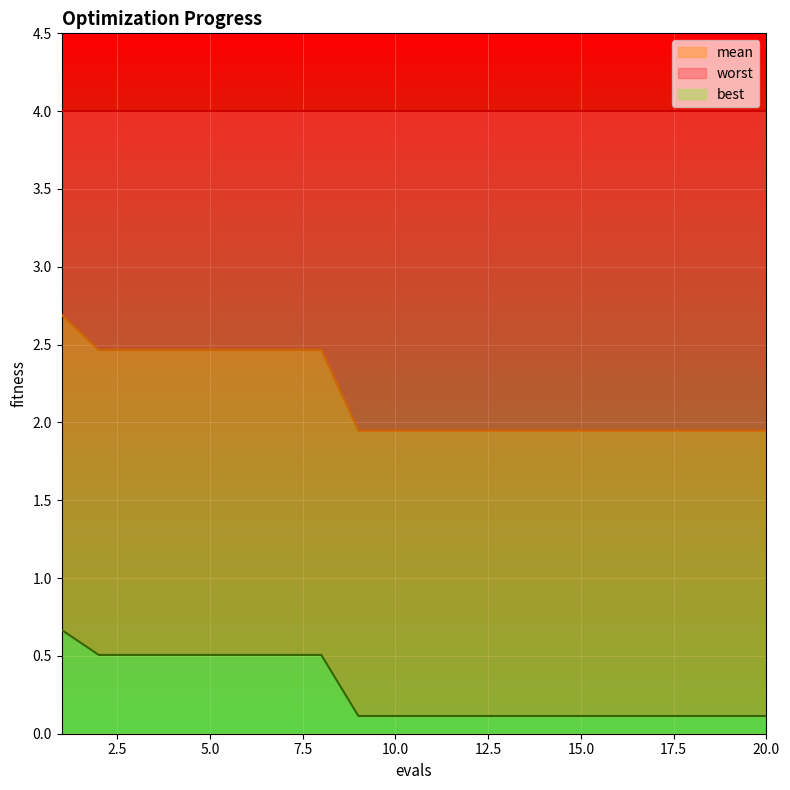

True or false: mean and best intersect in this chart.

False